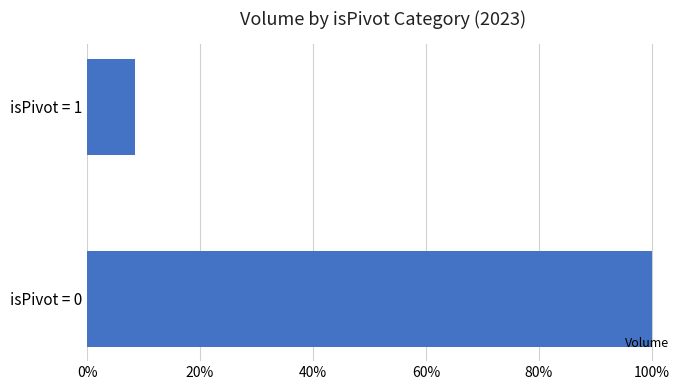

Are the bars horizontal?

Yes